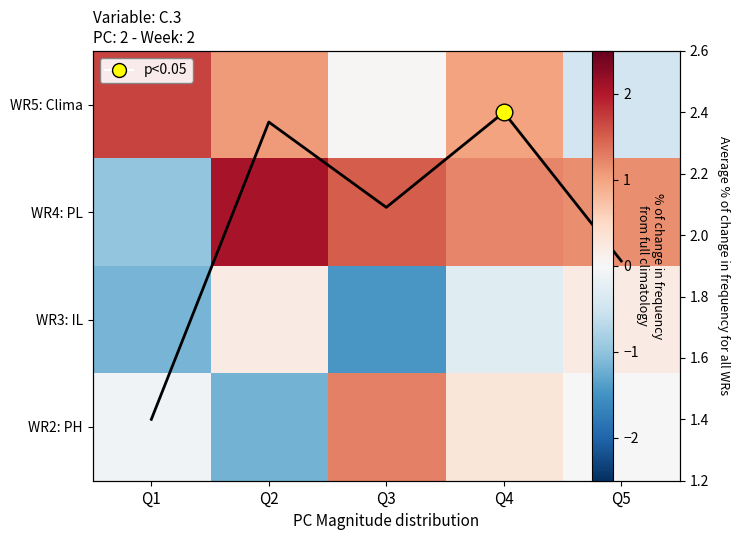

How many data points in line are above 2?

3